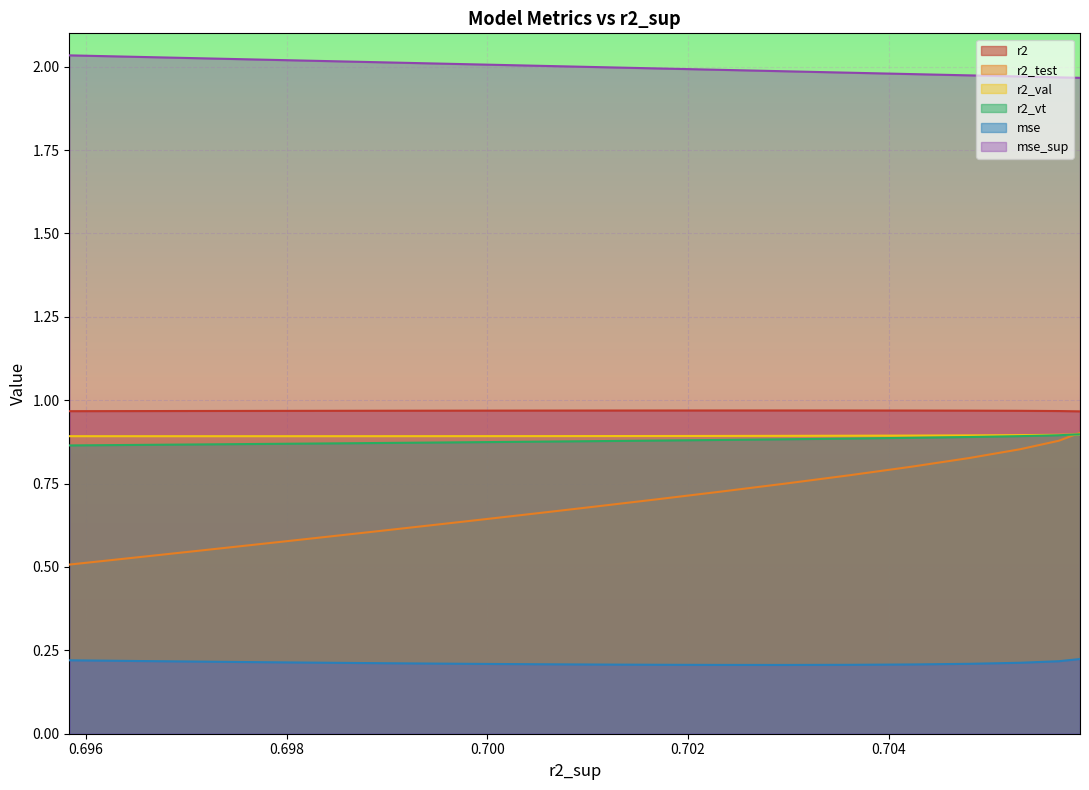

Count the number of data series in this chart.

6